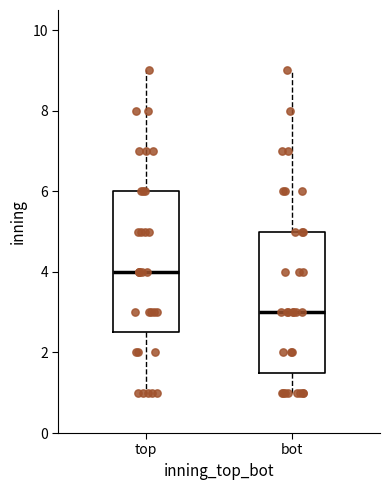

Which box has the highest median line?

top